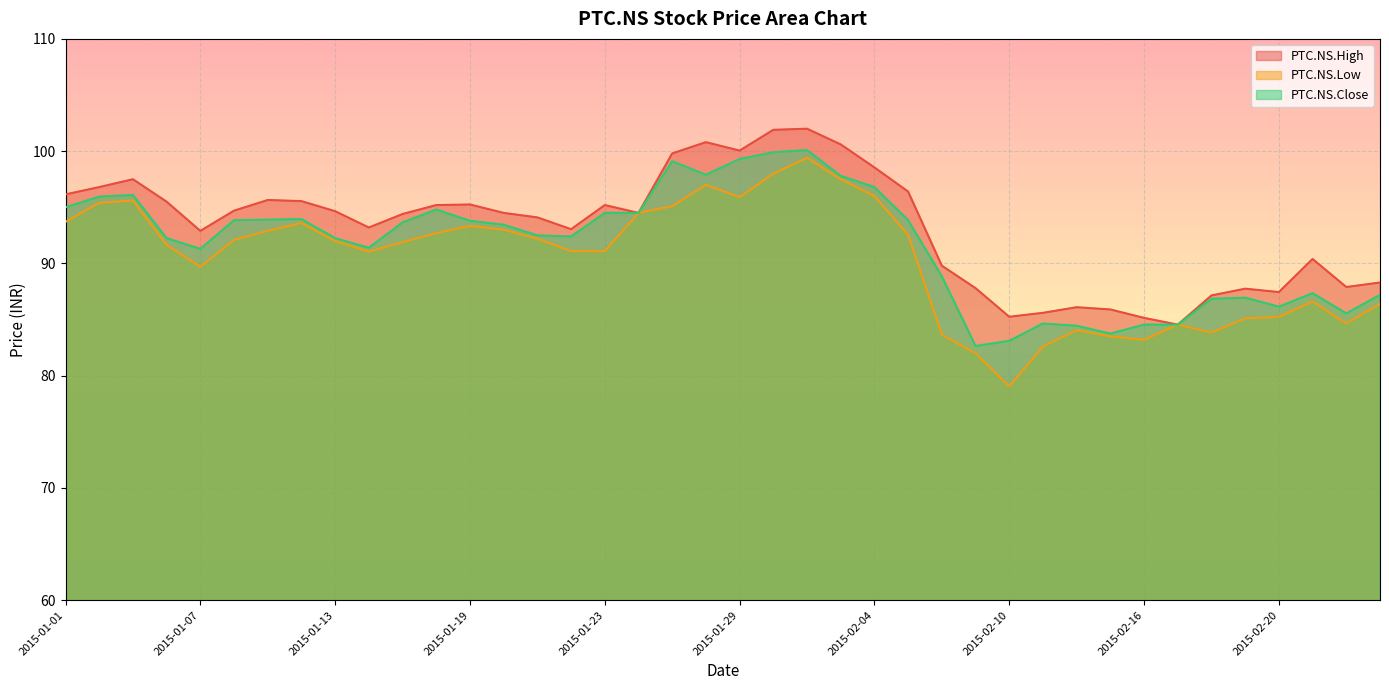

What is the value of the PTC.NS.High point at the 12th from the left?

95.2